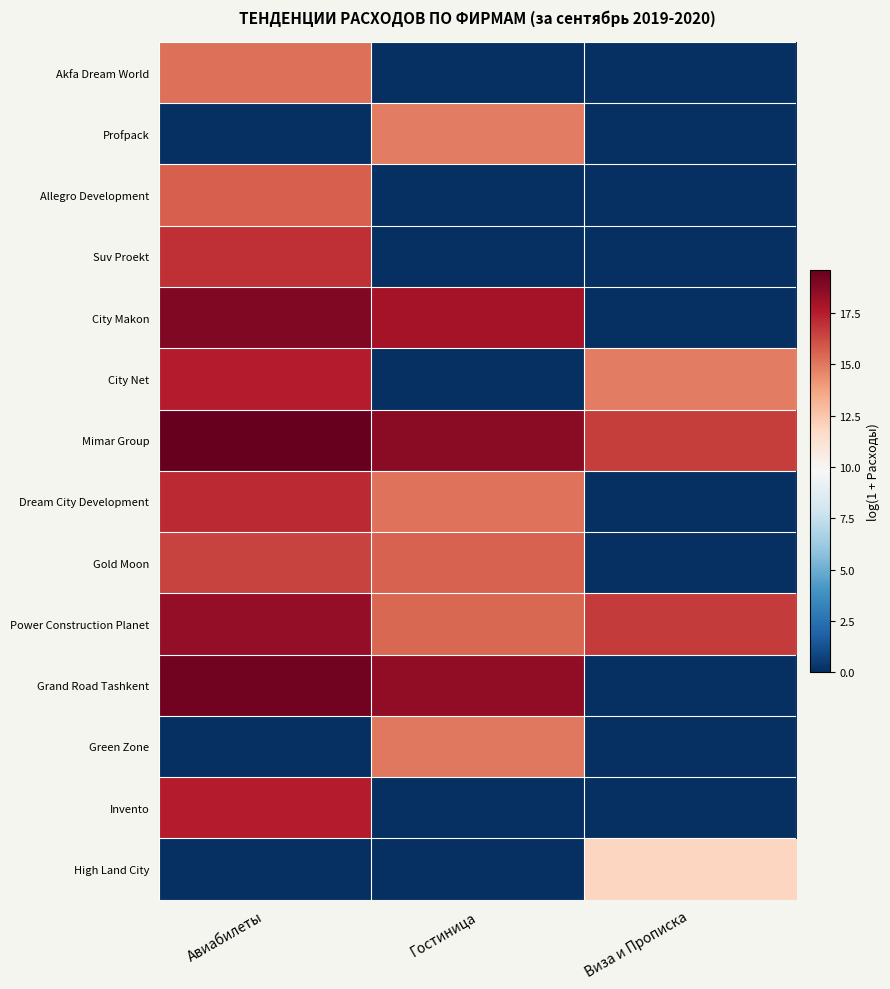

Reading left to right, extract all data points from this chart.

Akfa Dream World: Авиабилеты=15.2	Гостиница=0.0	Виза и Прописка=0.0
Profpack: Авиабилеты=0.0	Гостиница=14.8	Виза и Прописка=0.0
Allegro Development: Авиабилеты=15.6	Гостиница=0.0	Виза и Прописка=0.0
Suv Proekt: Авиабилеты=17.0	Гостиница=0.0	Виза и Прописка=0.0
City Makon: Авиабилеты=18.9	Гостиница=18.0	Виза и Прописка=0.0
City Net: Авиабилеты=17.5	Гостиница=0.0	Виза и Прописка=14.9
Mimar Group: Авиабилеты=19.6	Гостиница=18.7	Виза и Прописка=16.6
Dream City Development: Авиабилеты=17.2	Гостиница=15.2	Виза и Прописка=0.0
Gold Moon: Авиабилеты=16.4	Гостиница=15.6	Виза и Прописка=0.0
Power Construction Planet: Авиабилеты=18.5	Гостиница=15.5	Виза и Прописка=16.7
Grand Road Tashkent: Авиабилеты=19.3	Гостиница=18.5	Виза и Прописка=0.0
Green Zone: Авиабилеты=0.0	Гостиница=15.0	Виза и Прописка=0.0
Invento: Авиабилеты=17.5	Гостиница=0.0	Виза и Прописка=0.0
High Land City: Авиабилеты=0.0	Гостиница=0.0	Виза и Прописка=11.9